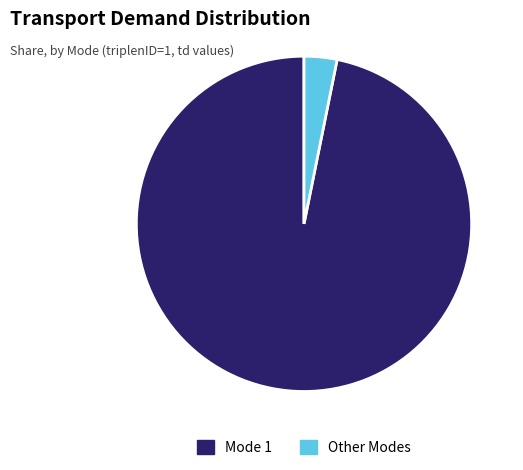

Which has a higher value, Other Modes or Mode 1?

Mode 1